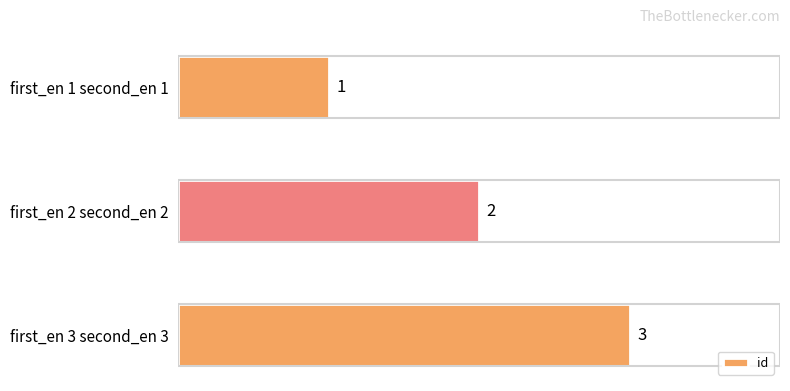

Count the values in the range 1 to 3.

3